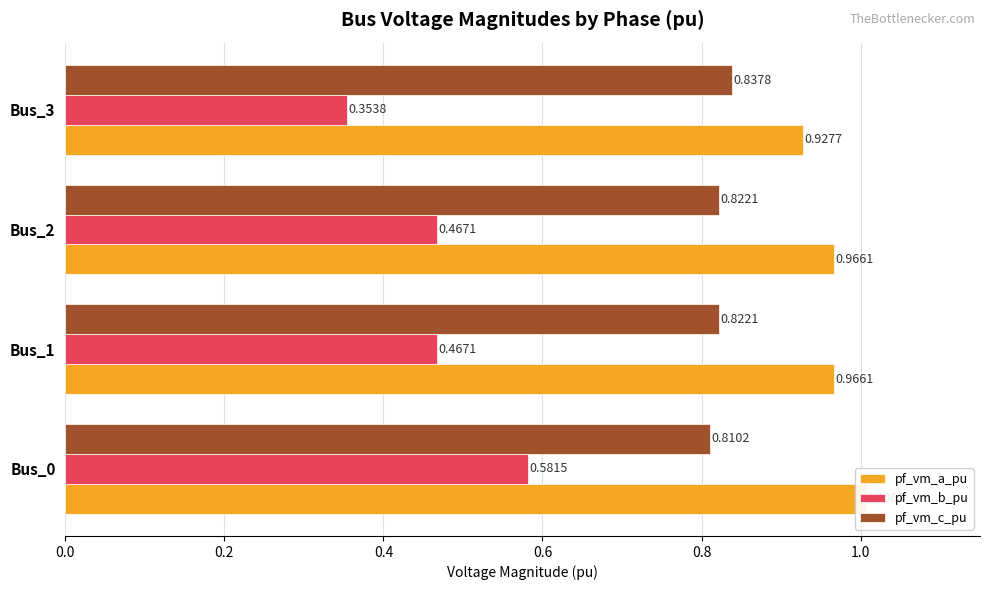

What is the value of the pf_vm_b_pu bar at the 4th from the left?

0.4